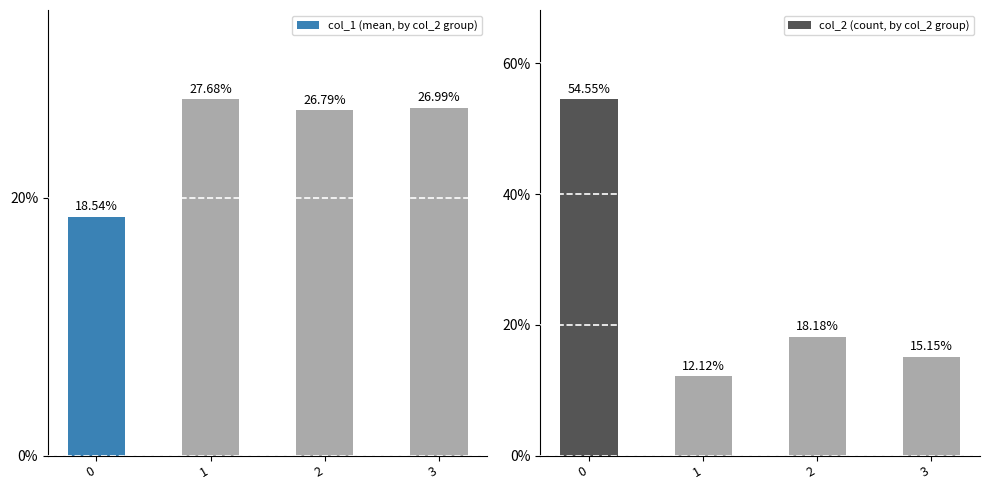

List the series in order of their peak value, lowest first.

col_1 (mean, by col_2 group), col_2 (count, by col_2 group)